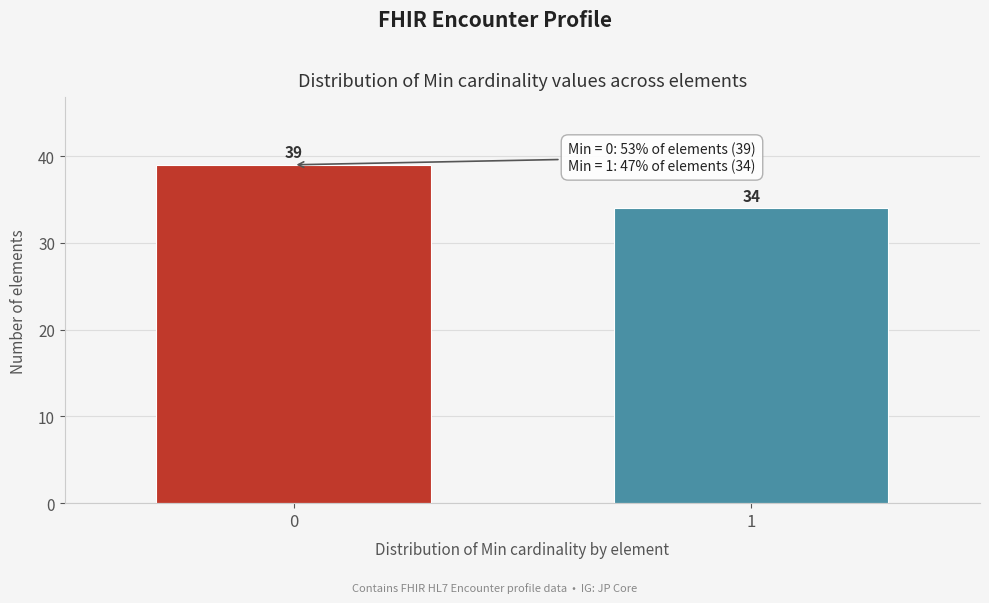

Reading right to left, what are all the values shown in this chart?

1=34	0=39